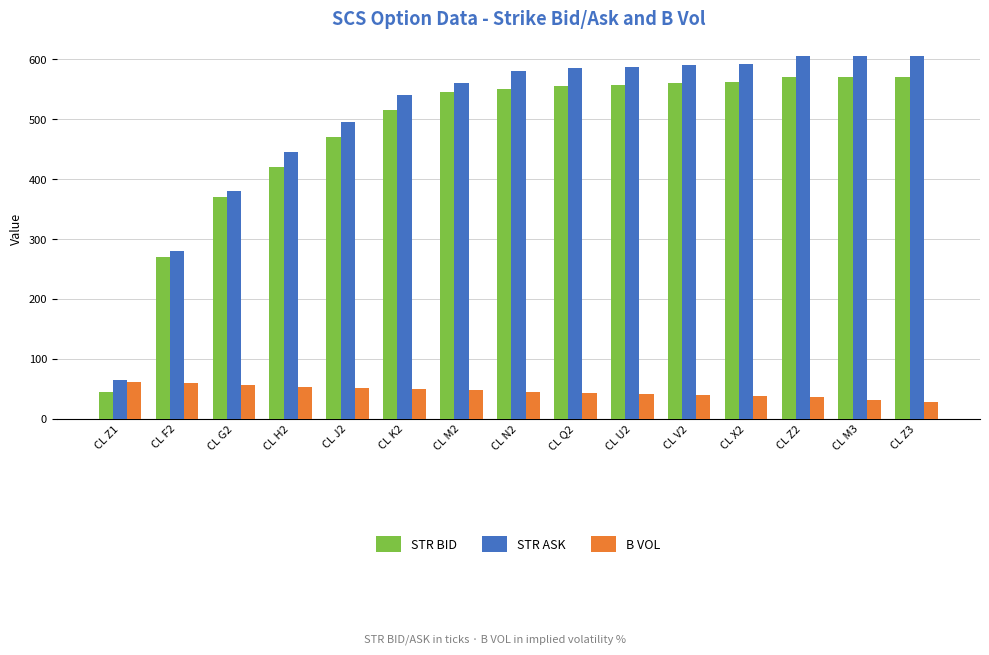

What is the difference between the highest and lowest values at CL Z3?

577.7